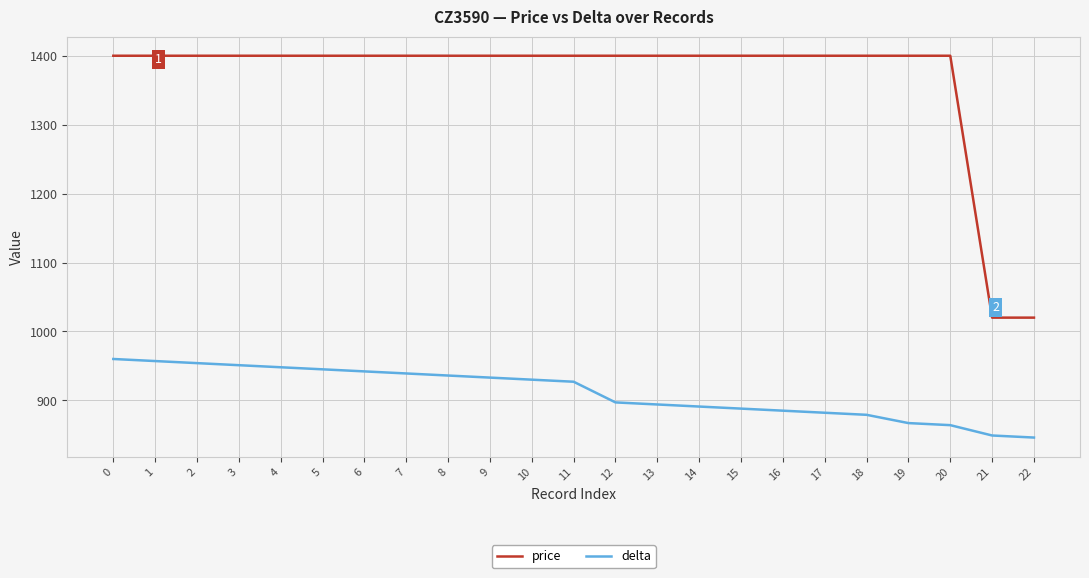

What is the sum of all delta values?

20964